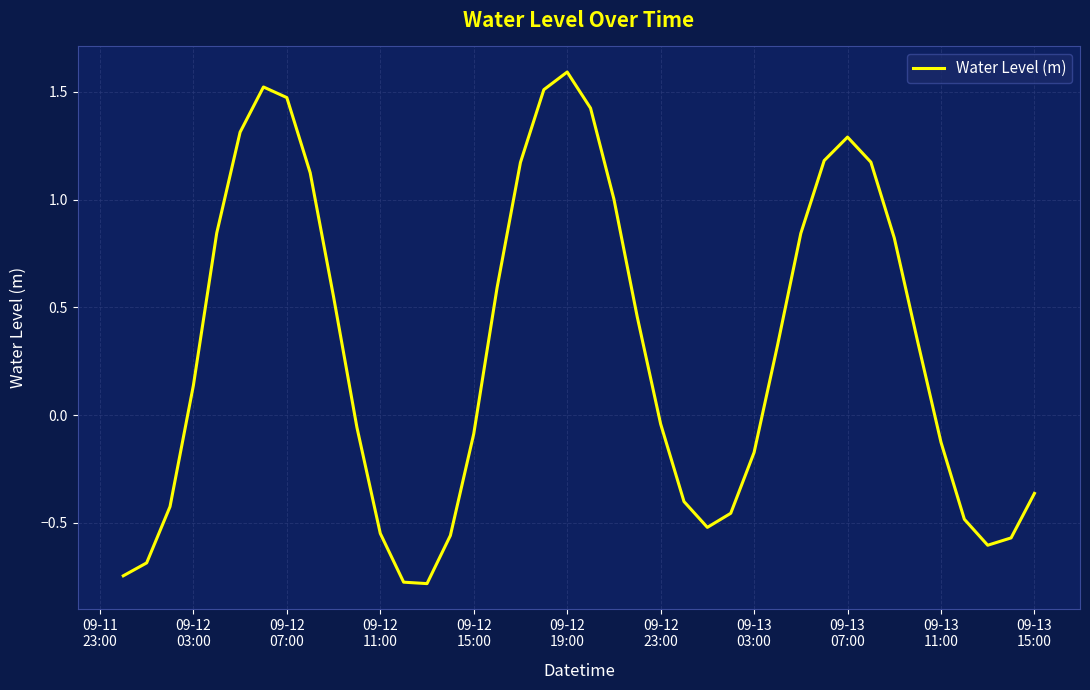

What is the sum of all values?

12.3